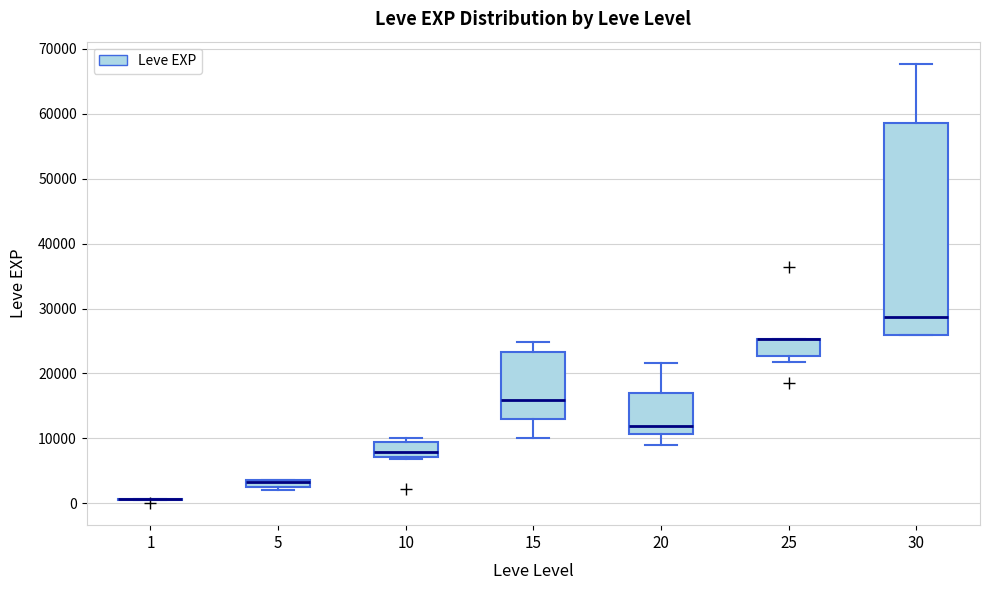

Comparing the boxes themselves (not the whiskers), which one is the tallest?

30